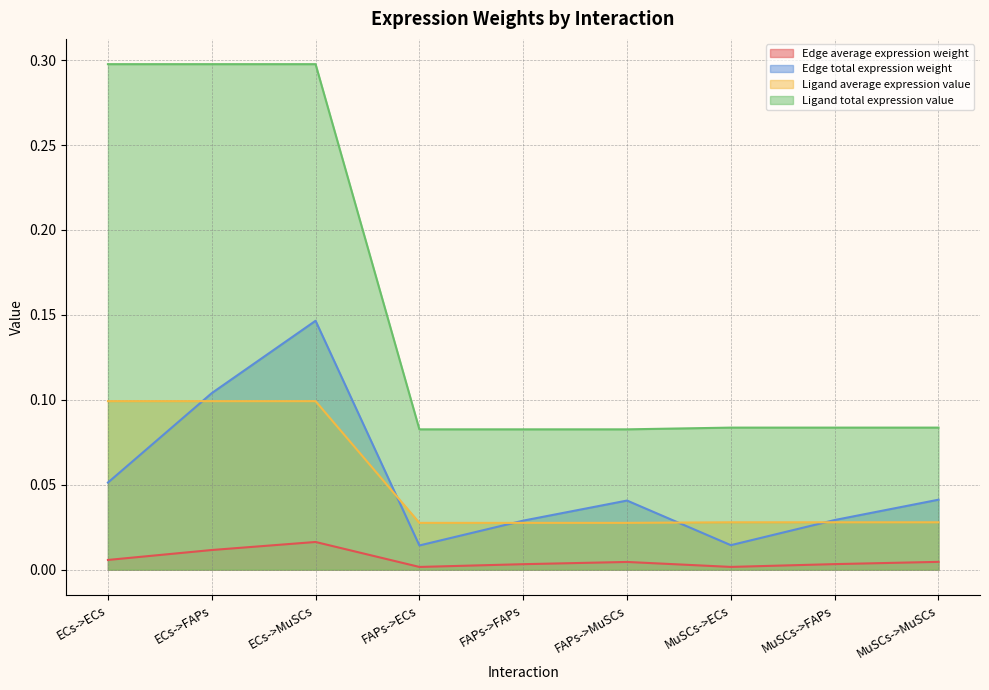

Which series has the largest total across all categories?

Ligand total expression value